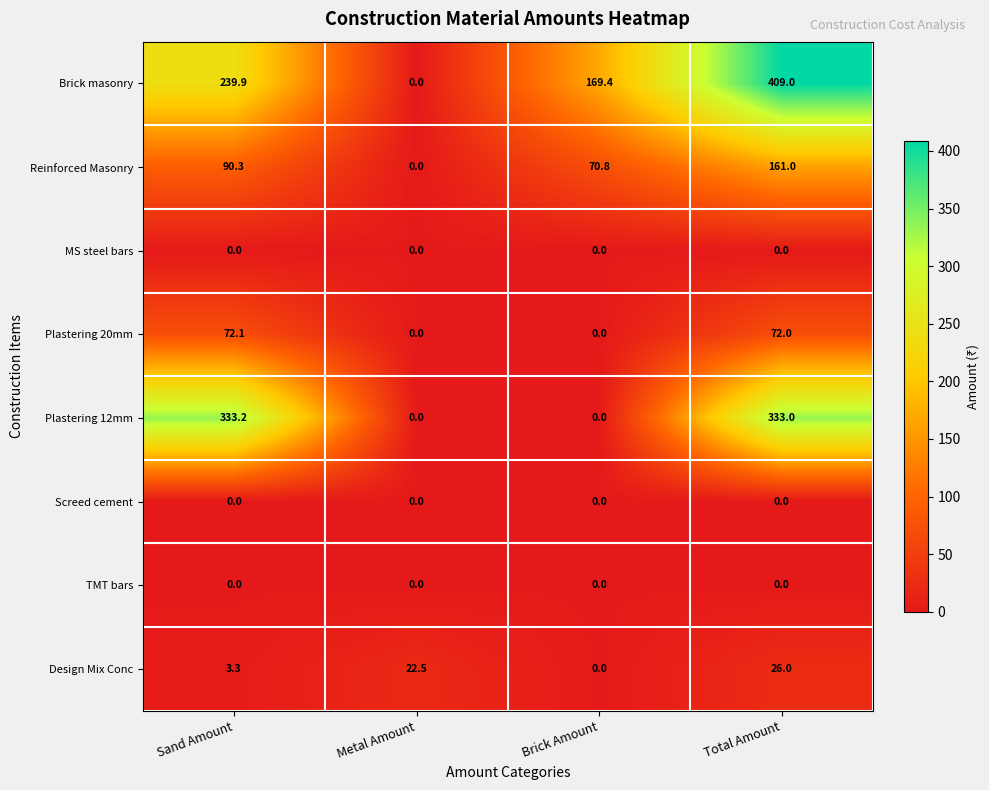

Read the Design Mix Conc value at Sand Amount.

3.3